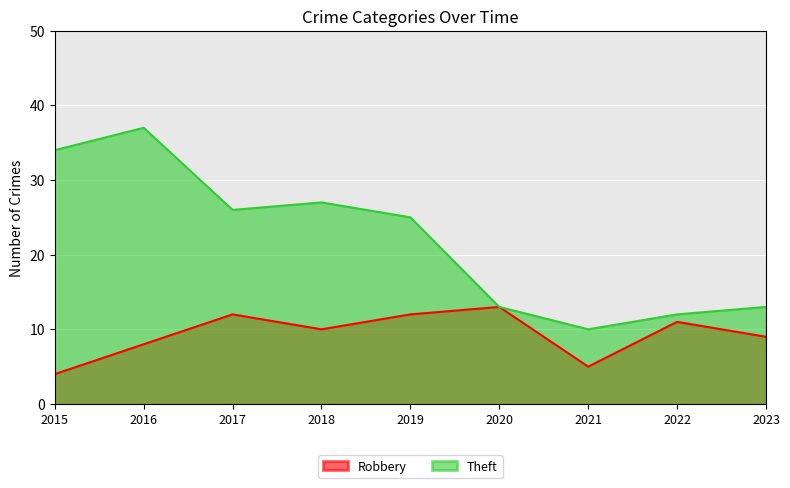

Is the value of Theft at 2022 greater than the value of Robbery at 2020?

No